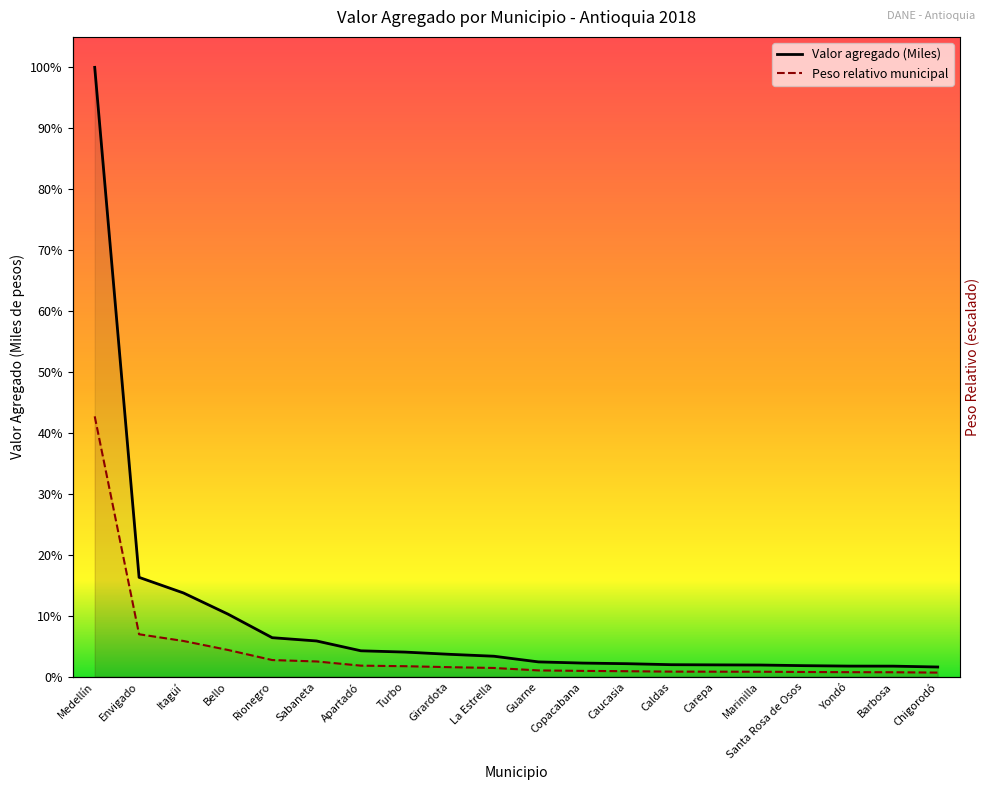

Reading left to right, what are all the values shown in this chart?

Valor agregado (Miles): Medellín=55082301.2	Envigado=8983044.4	Itagüí=7573125.0	Bello=5667458.8	Rionegro=3530085.8	Sabaneta=3233618.5	Apartadó=2344824.1	Turbo=2227688.5	Girardota=2026785.1	La Estrella=1853506.0	Guarne=1342230.8	Copacabana=1235101.0	Caucasia=1179323.9	Caldas=1088968.8	Carepa=1072432.8	Marinilla=1059466.6	Santa Rosa de Osos=1001246.5	Yondó=962284.1	Barbosa=957655.7	Chigorodó=880266.9
Peso relativo municipal: Medellín=23536667.3	Envigado=3839236.4	Itagüí=3233331.1	Bello=2423621.3	Rionegro=1509255.1	Sabaneta=1382565.8	Apartadó=1002497.9	Turbo=952923.8	Girardota=864792.1	La Estrella=793185.1	Guarne=572855.9	Copacabana=528790.1	Caucasia=501248.9	Caldas=462691.3	Carepa=457183.1	Marinilla=451674.9	Santa Rosa de Osos=429641.9	Yondó=413117.3	Barbosa=407609.0	Chigorodó=374559.6